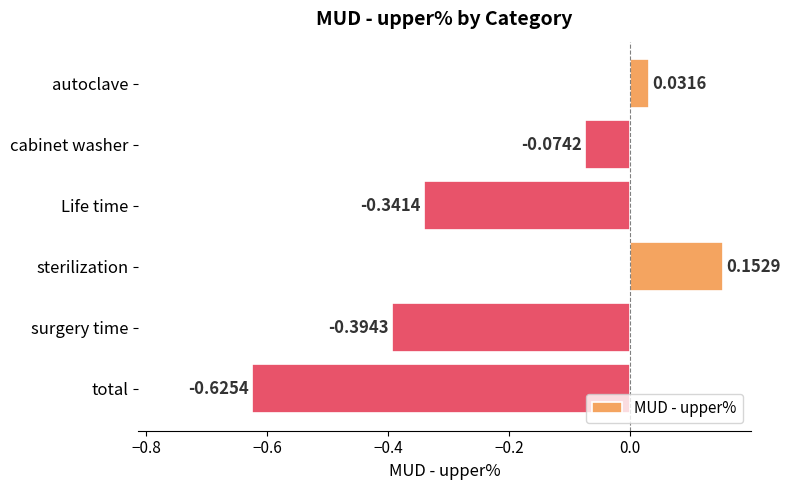

At which category does the chart reach its minimum across all series?

total